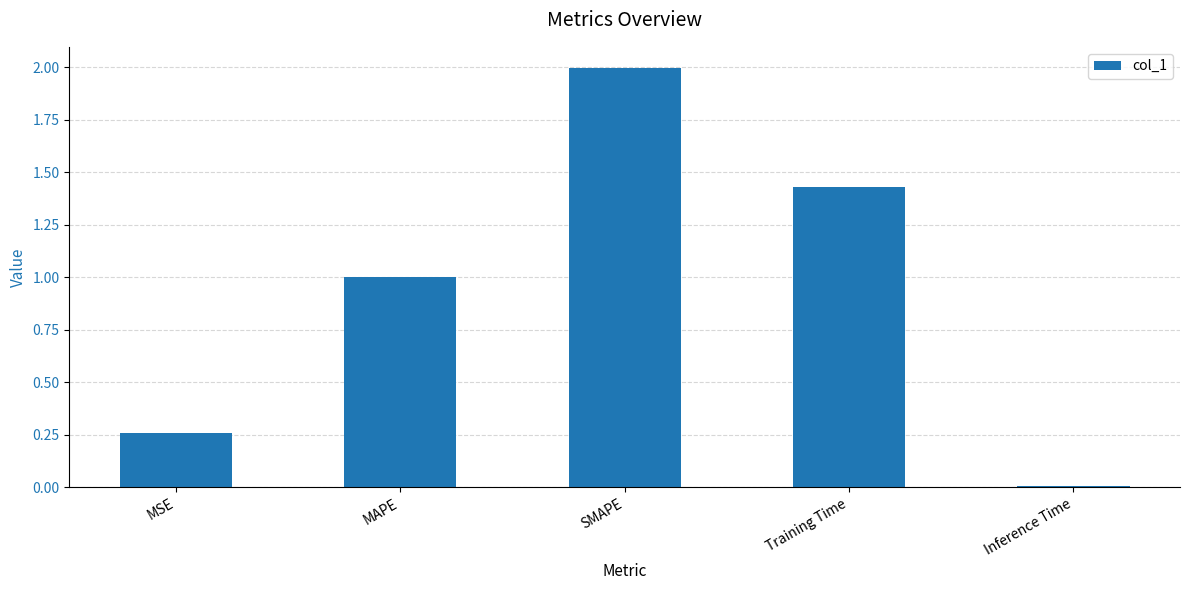

List the labels in order of value, smallest first.

Inference Time, MSE, MAPE, Training Time, SMAPE